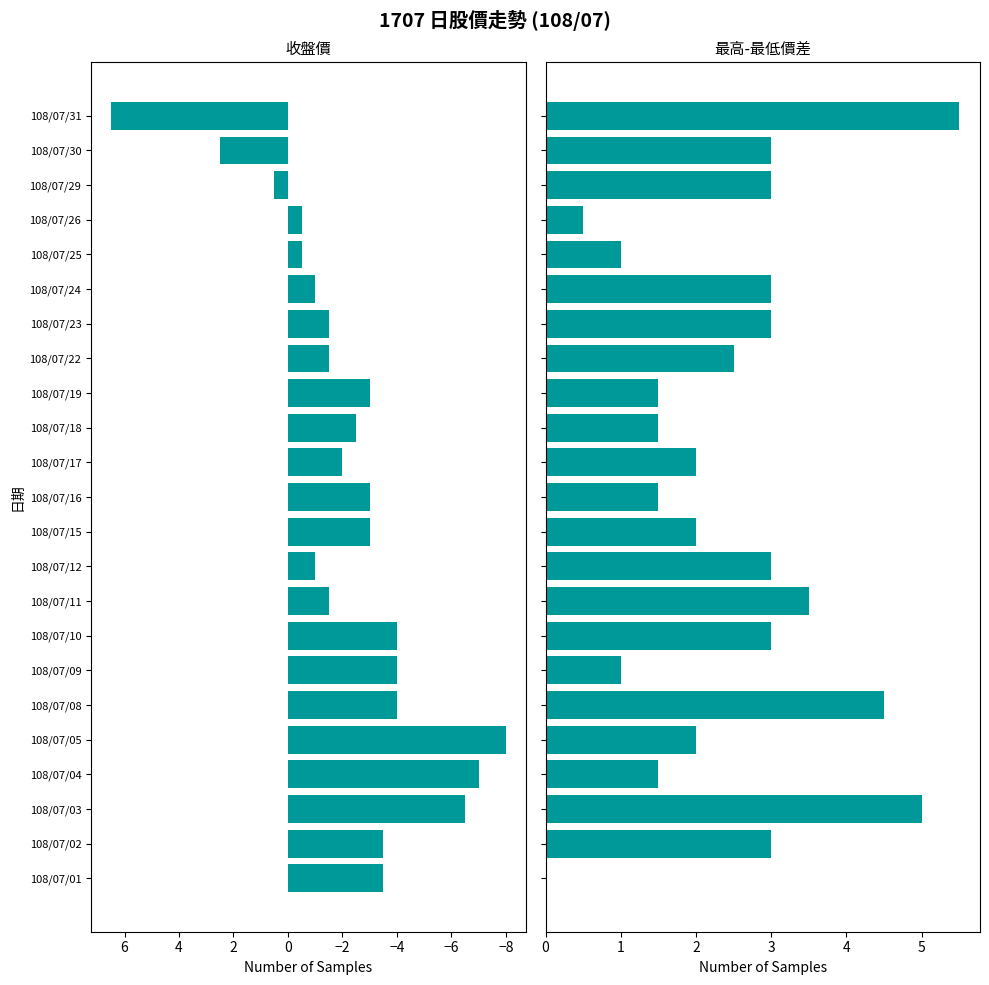

At how many categories does at least one series exceed 5?

1